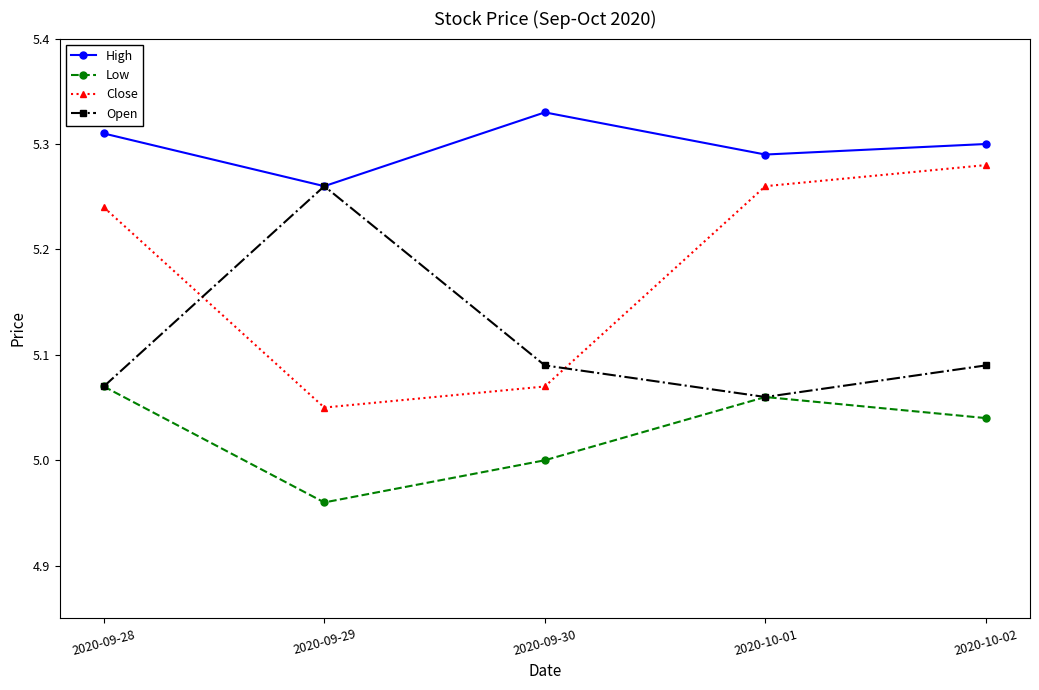

At which category is the sum across all series the highest?

2020-10-02